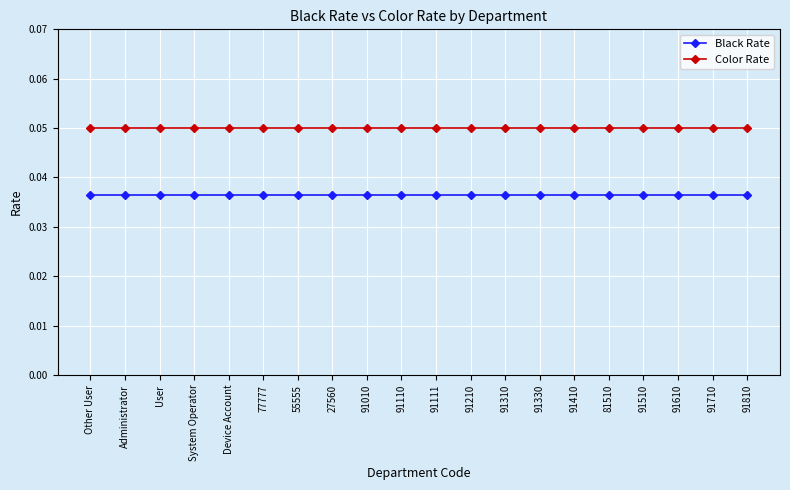

Is the value of Color Rate at 91610 greater than the value of Black Rate at 91810?

Yes